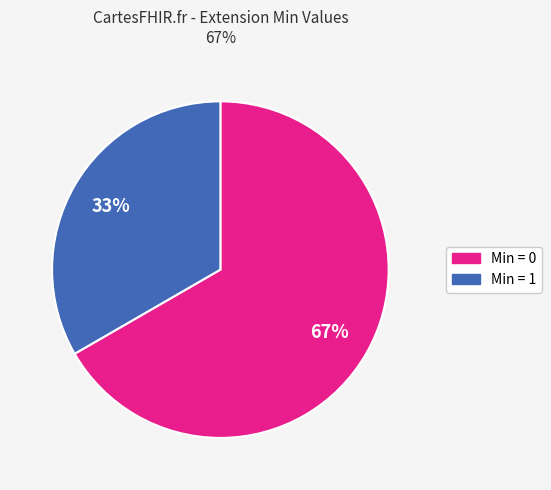

To the nearest percent, what is the average slice percentage?

50%